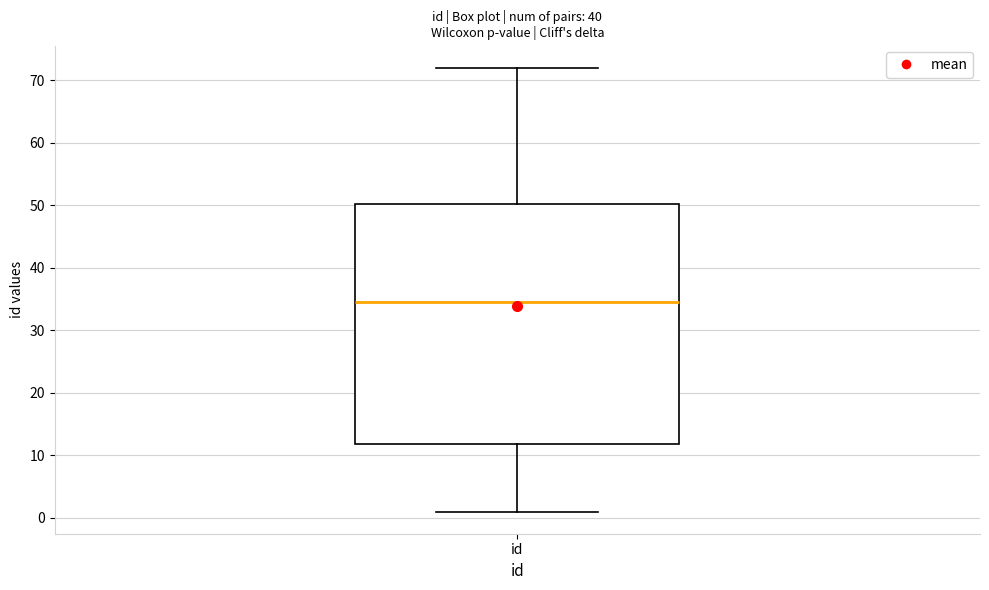

Where is the lower edge of the box for id on the y-axis? The values are not printed on the chart, so give them approximately, as read against the axis.

12